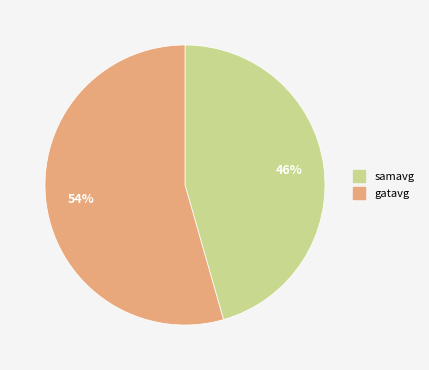

To the nearest percent, what is the average slice percentage?

50%